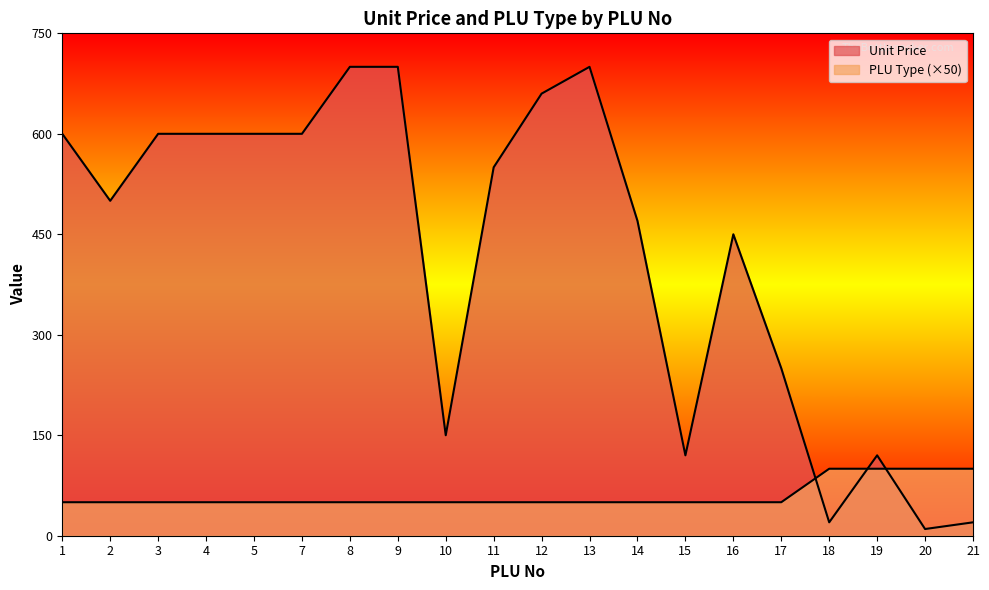

What is the approximate value of Unit Price at 5?

600